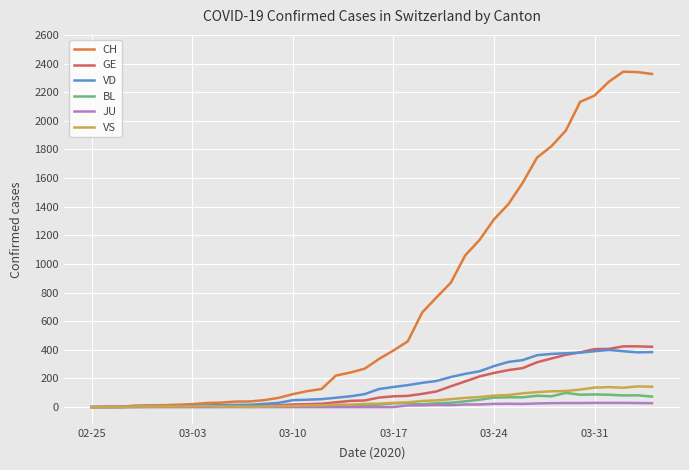

Which series has the largest range (max minus min)?

CH